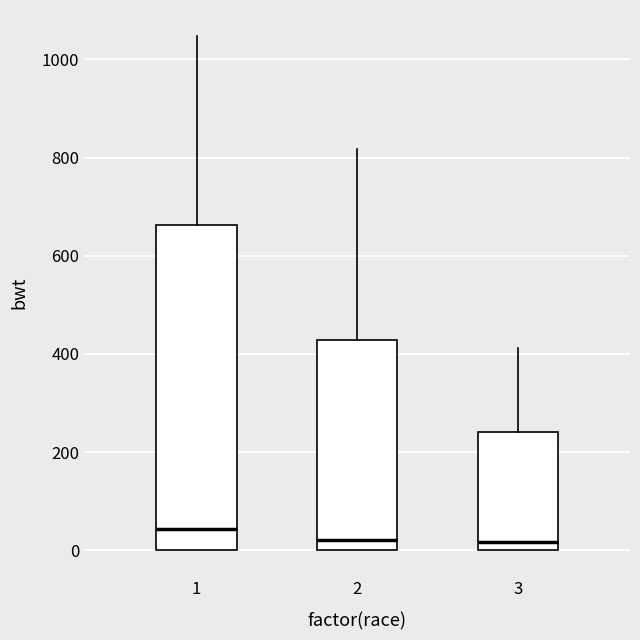

Reading left to right, transcribe this box plot: for each box, give where its median line is, the range the box spans, and where its two whiskers end, as read against the y-axis. The values are not printed on the chart, so give them approximately, as read against the axis.

1: median 40, box 0 to 660, whiskers 0 to 1040
2: median 20, box 0 to 420, whiskers 0 to 820
3: median 20, box 0 to 240, whiskers 0 to 420